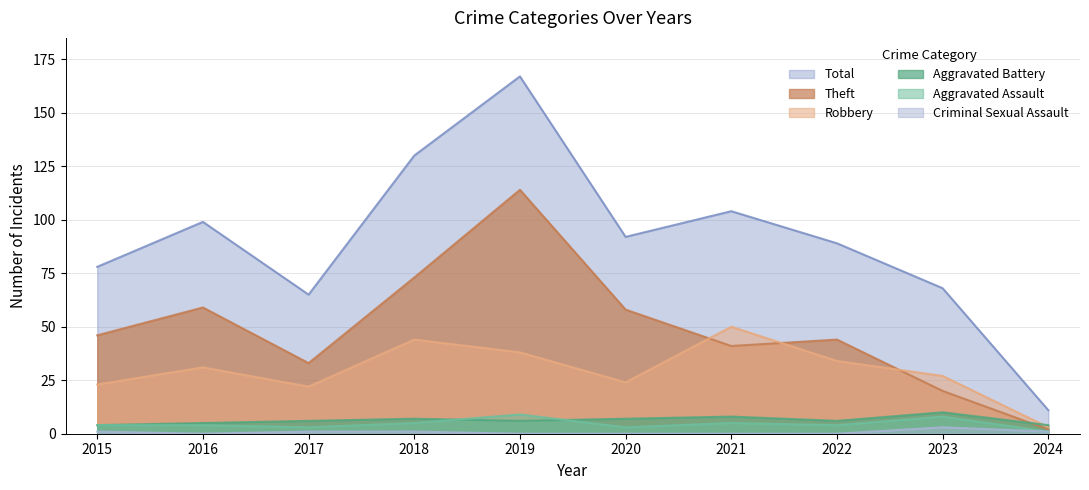

Which category has the lowest value in the Total series?

2024